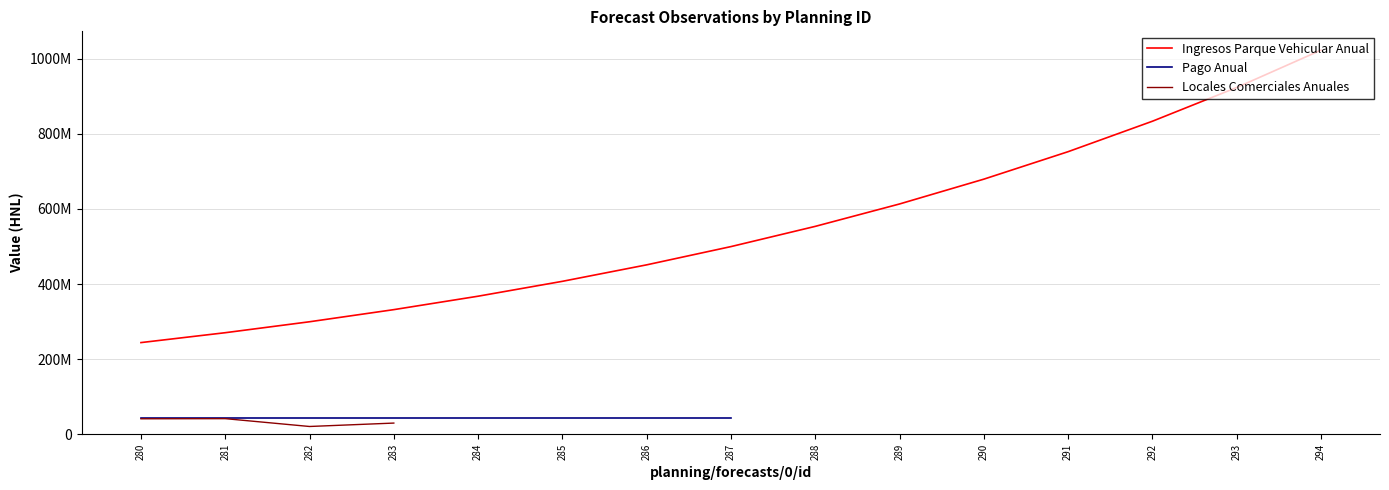

Which series has the largest range (max minus min)?

Ingresos Parque Vehicular Anual